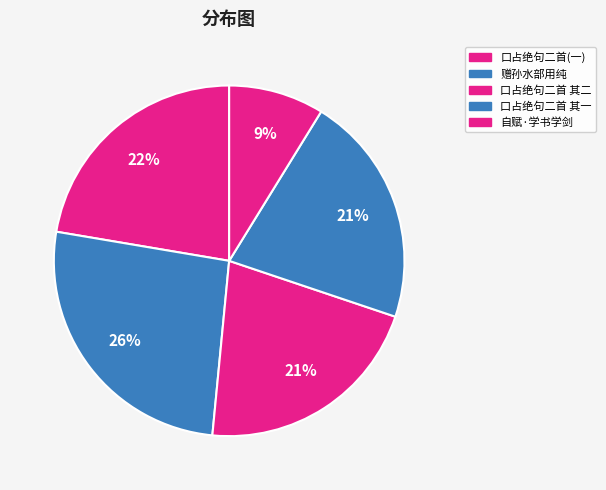

How many segments does this pie chart have?

5